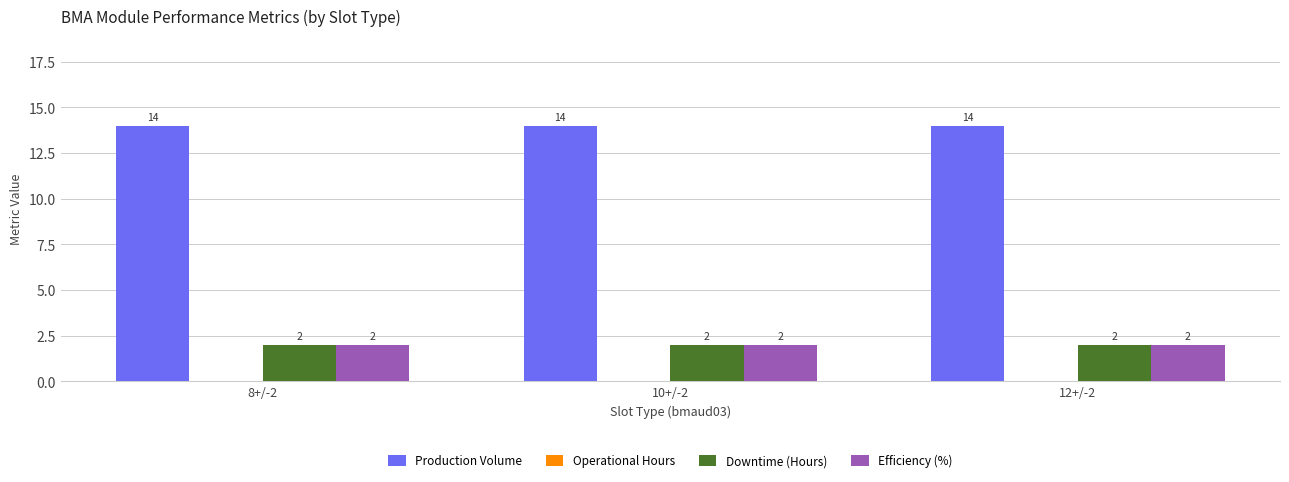

What is the average value of the Efficiency (%) series?

2